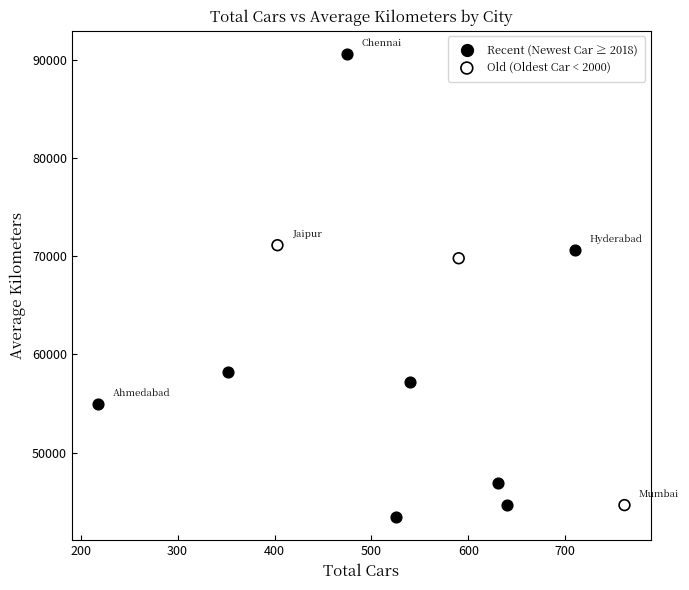

Which series contains the highest Y value?

Recent (Newest Car ≥ 2018)